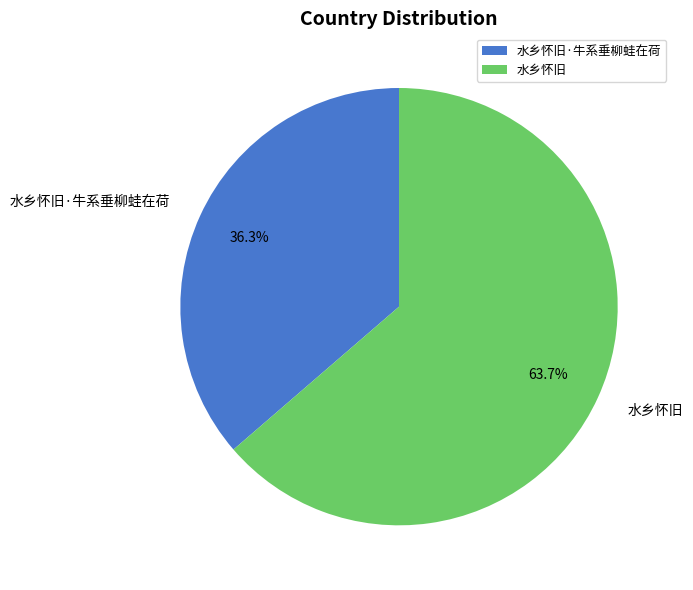

Between 水乡怀旧·牛系垂柳蛙在荷 and 水乡怀旧, which is larger?

水乡怀旧